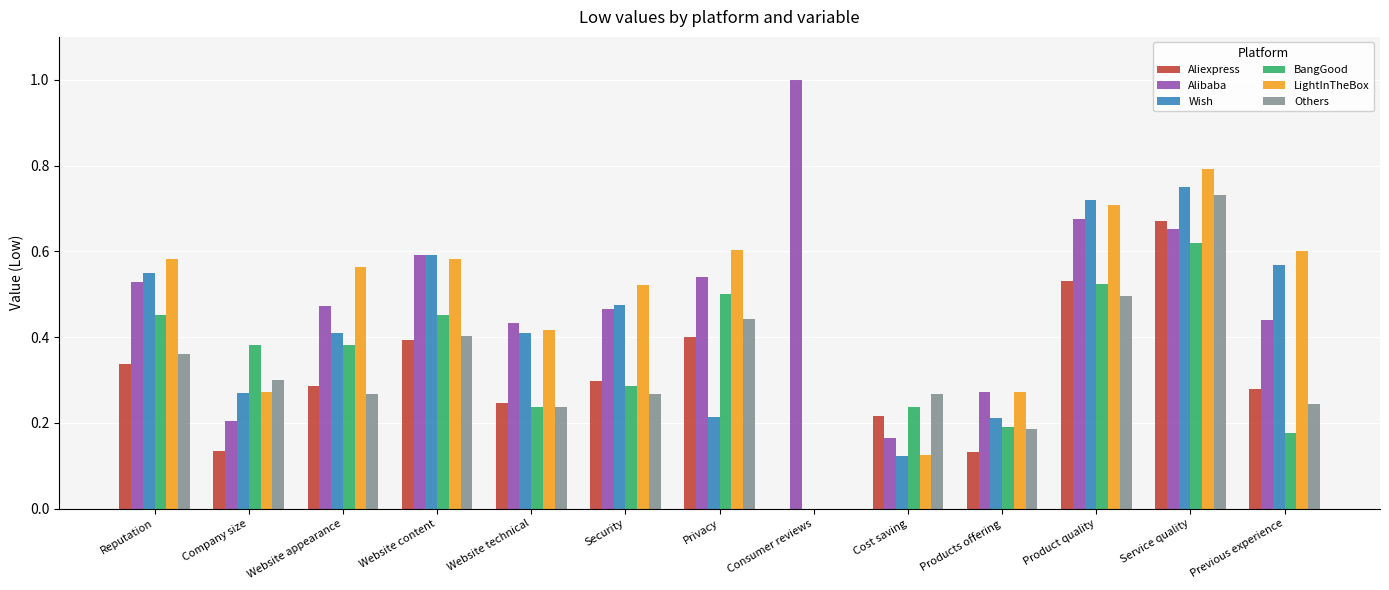

Between Website technical and Service quality, which series saw the biggest shift?

Others